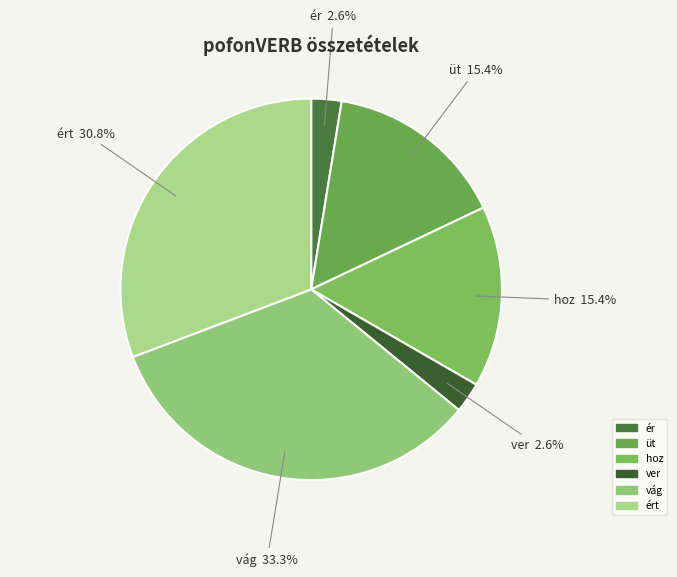

How many slices are in this pie chart?

6